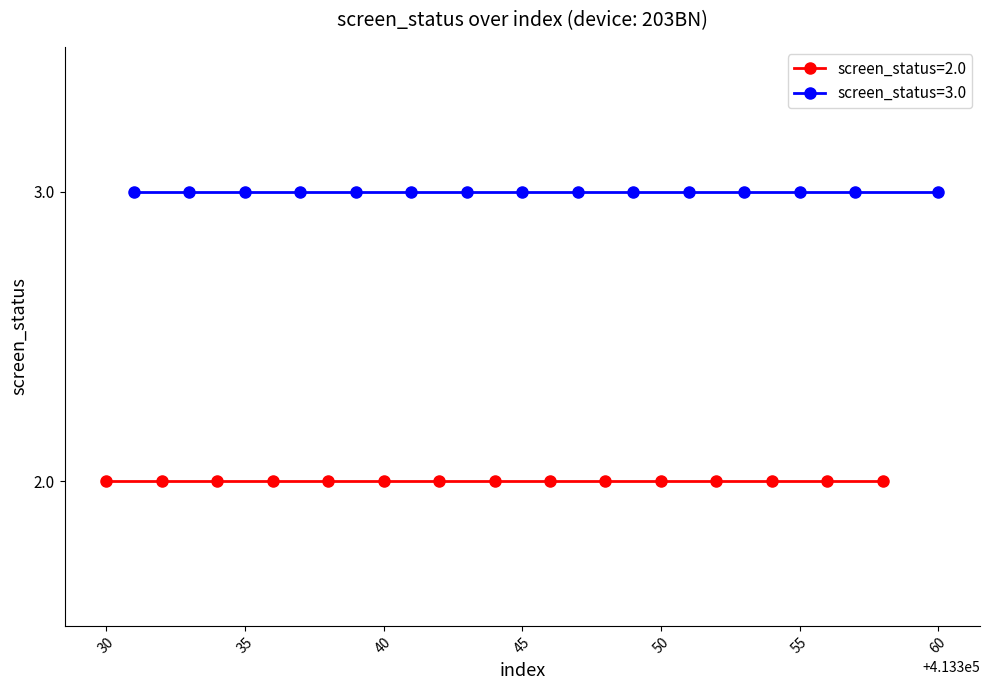

Reading left to right, extract all data points from this chart.

screen_status=2.0: 2	2	2	2	2	2	2	2	2	2	2	2	2	2	2
screen_status=3.0: 3	3	3	3	3	3	3	3	3	3	3	3	3	3	3